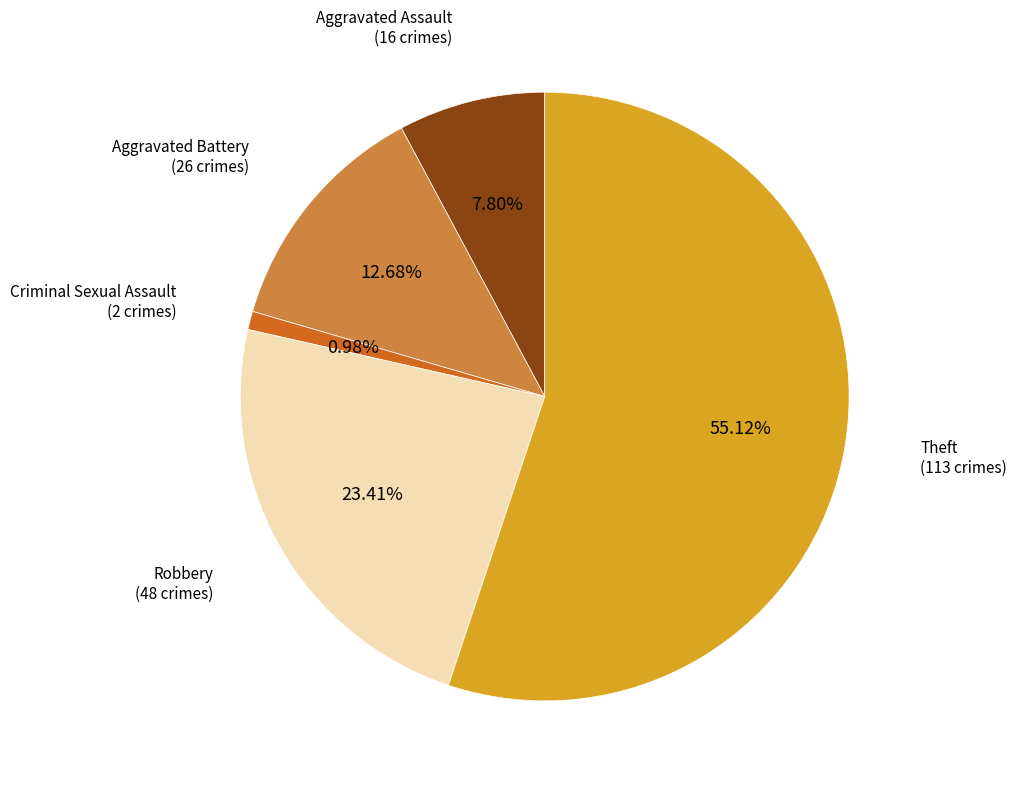

Count the number of slices in the pie.

5